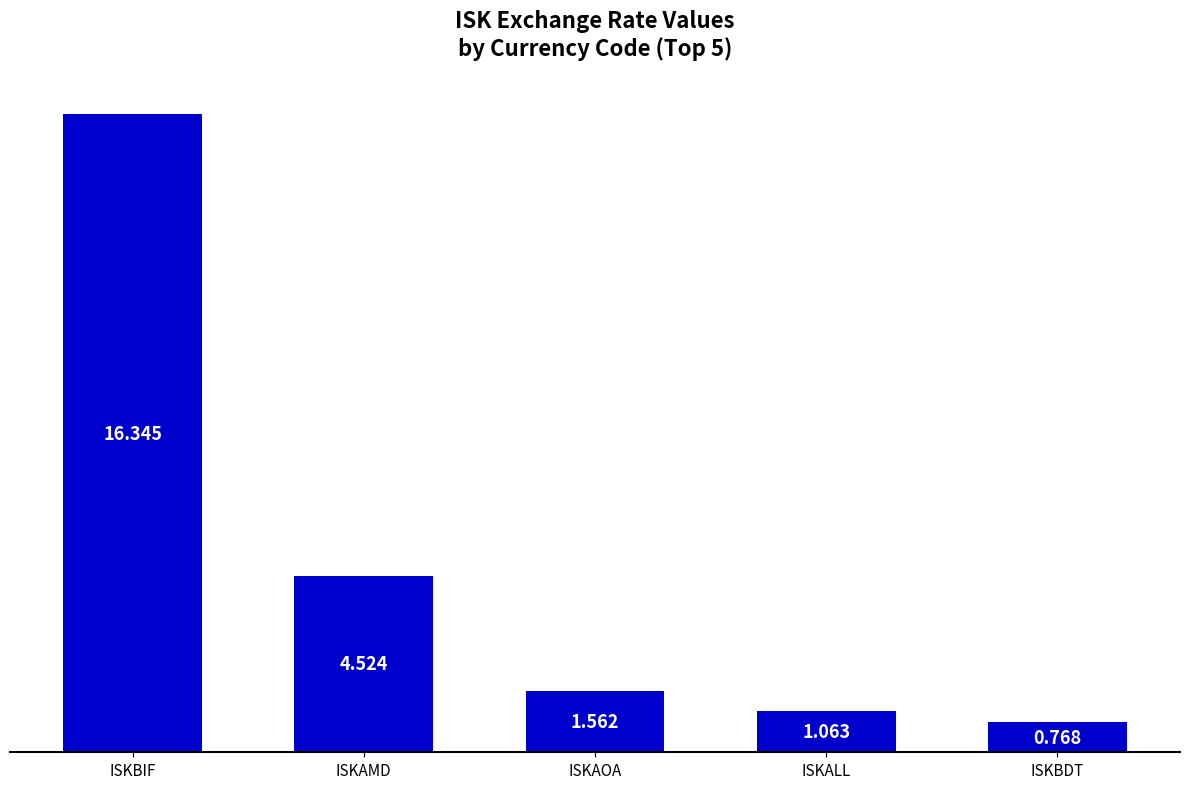

Which category has the highest value across all series?

ISKBIF